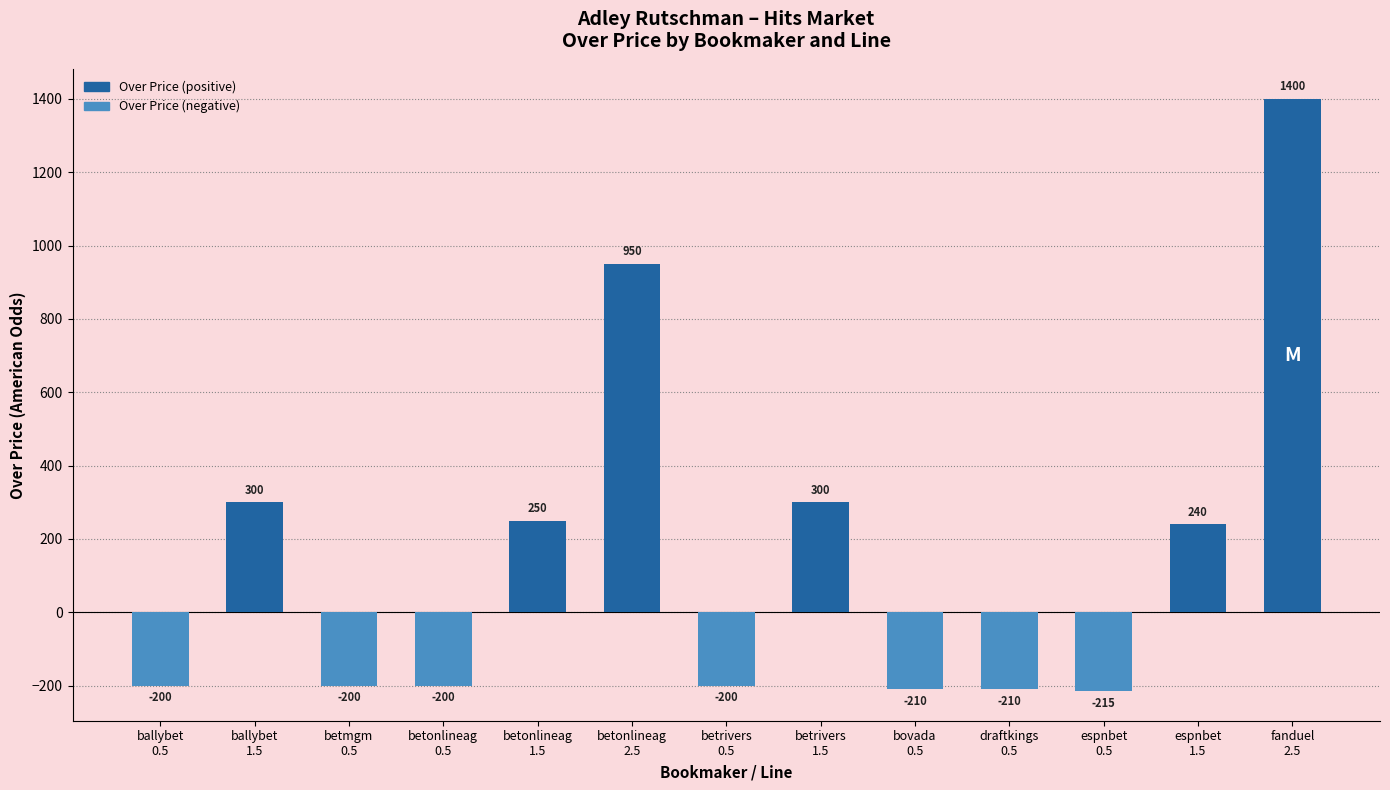

At which category does the chart reach its peak across all series?

fanduel
2.5